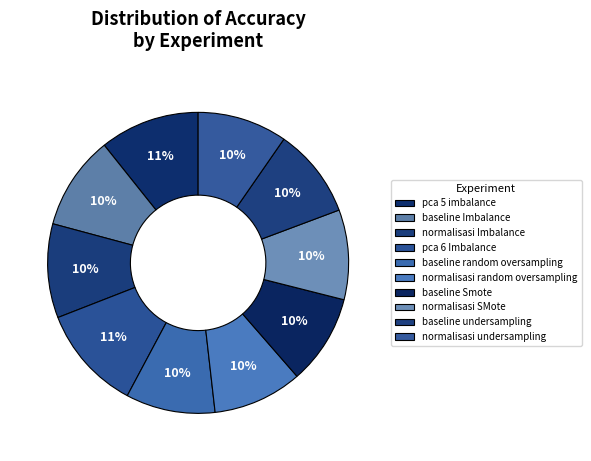

To the nearest percent, what is the average slice percentage?

10%